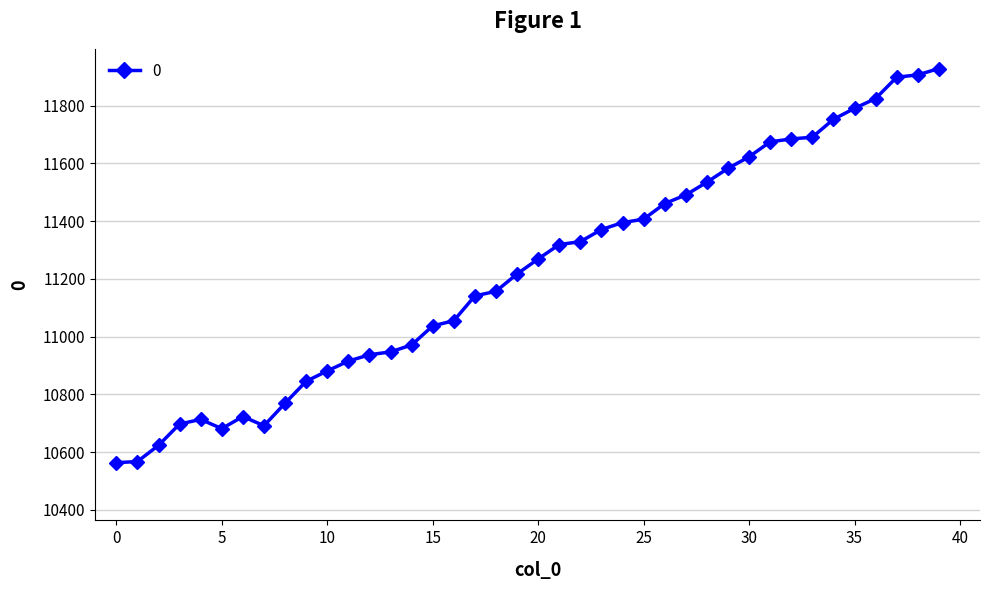

What is the value of the 7th point from the left?

10723